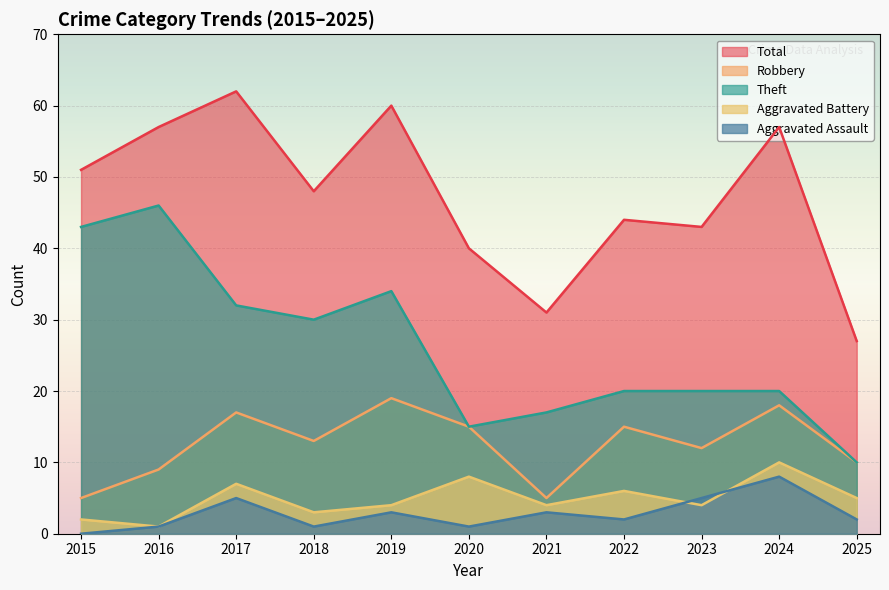

What value does the Aggravated Battery series have at 2018?

3